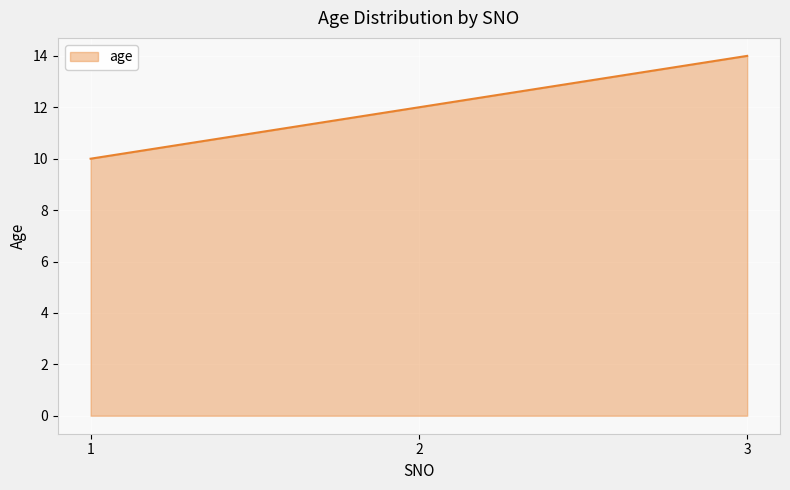

Which label corresponds to the largest value in the chart?

3